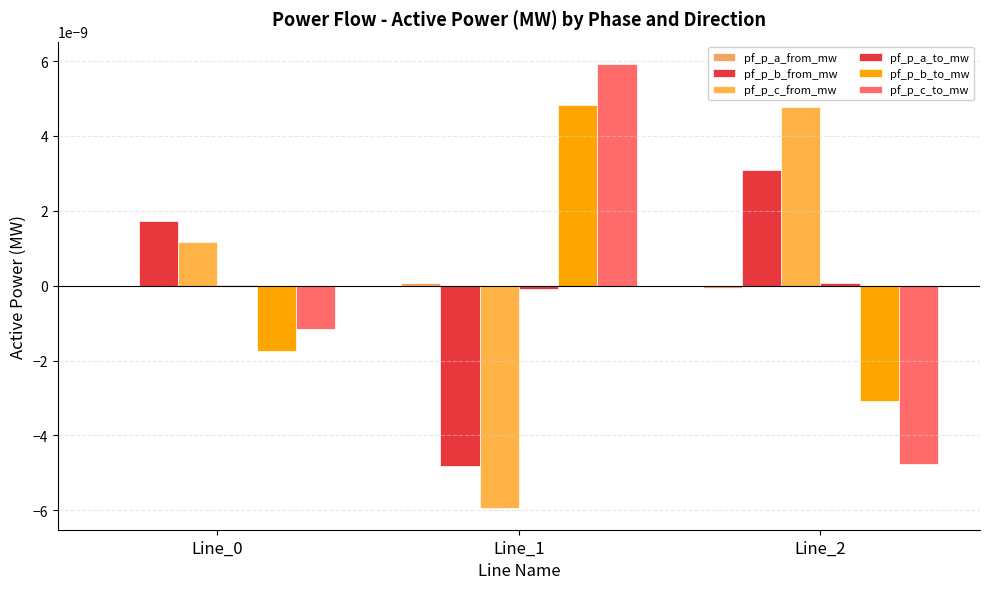

How many groups of bars are there?

3